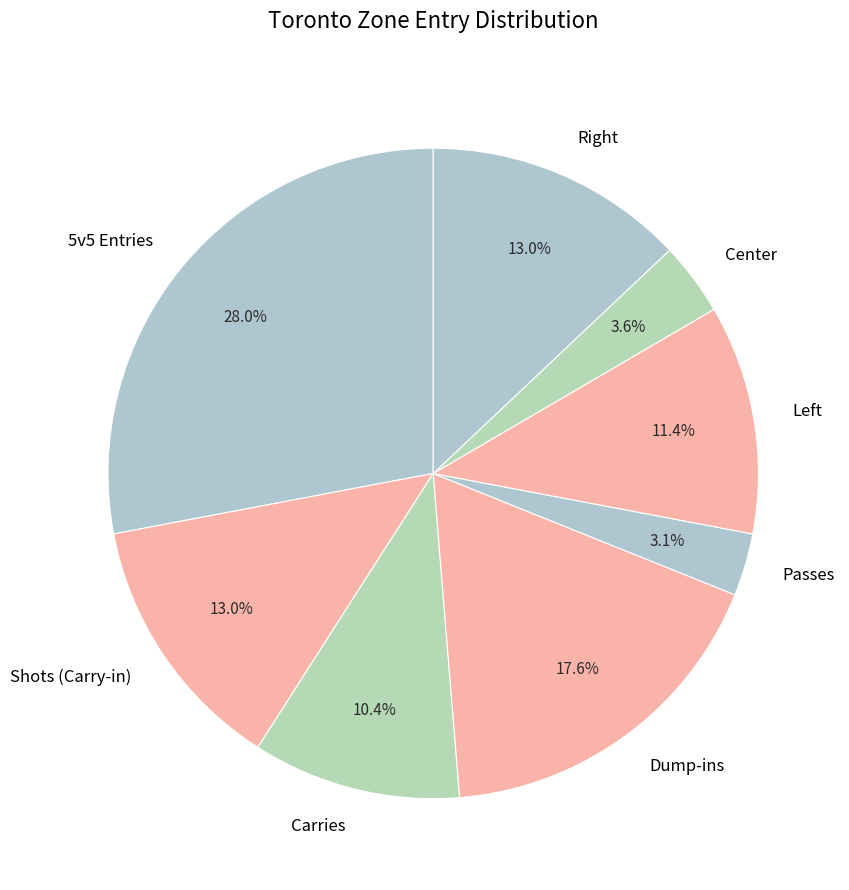

To the nearest percent, what is the difference between the largest and smallest slice percentages?

25%